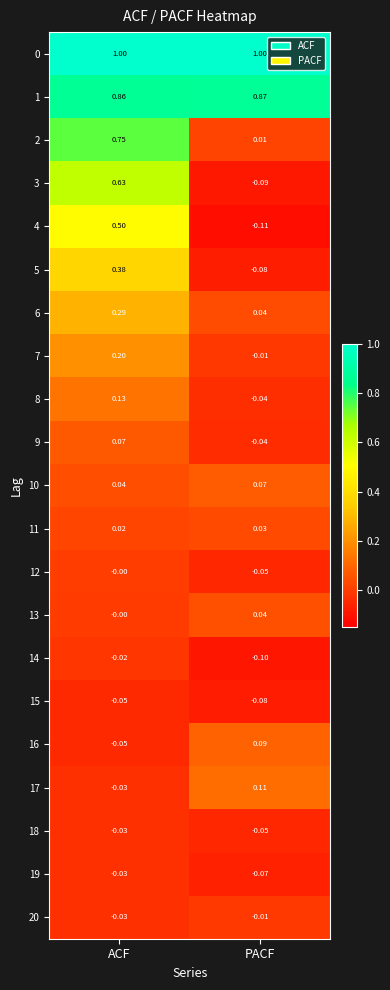

How many data points does each series have?

2